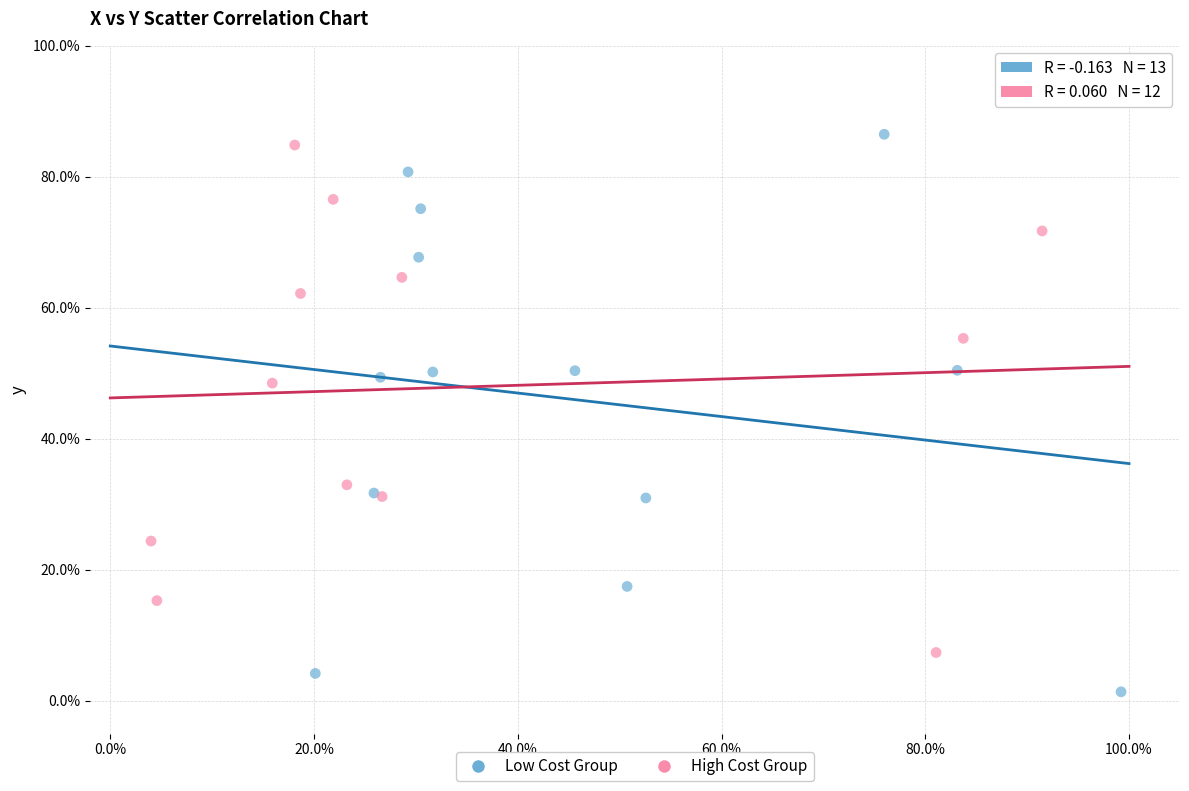

What are all the series names shown in the legend?

Low Cost Group, High Cost Group